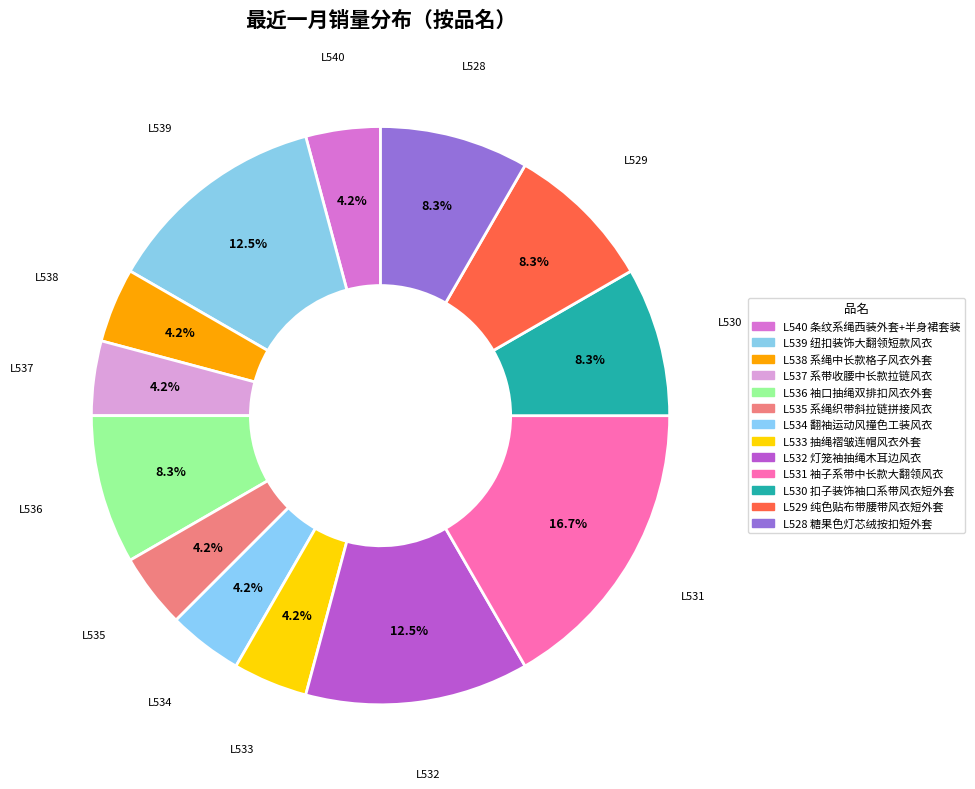

How many slices are in this pie chart?

13